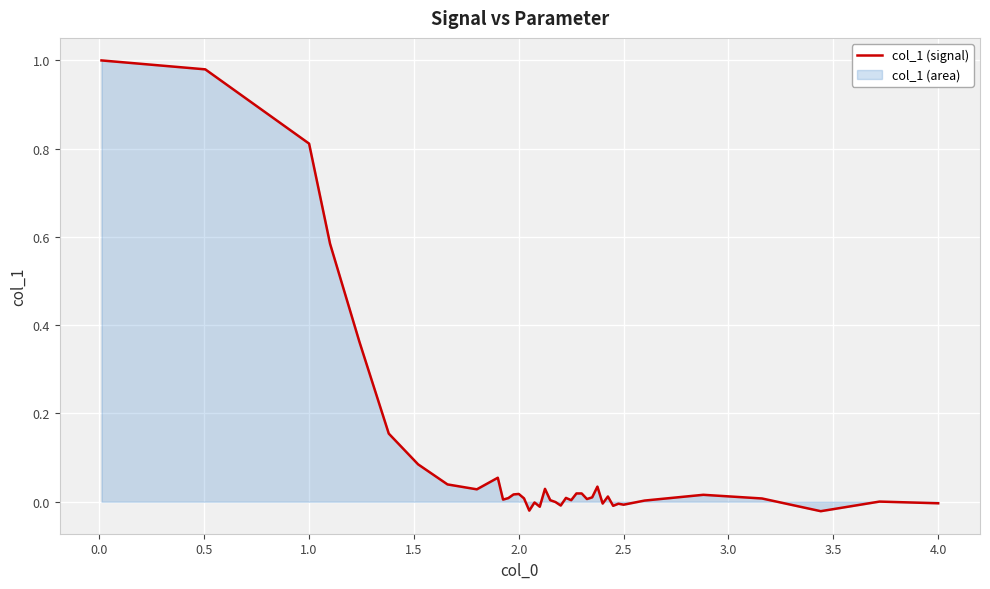

How many values are below zero?

11